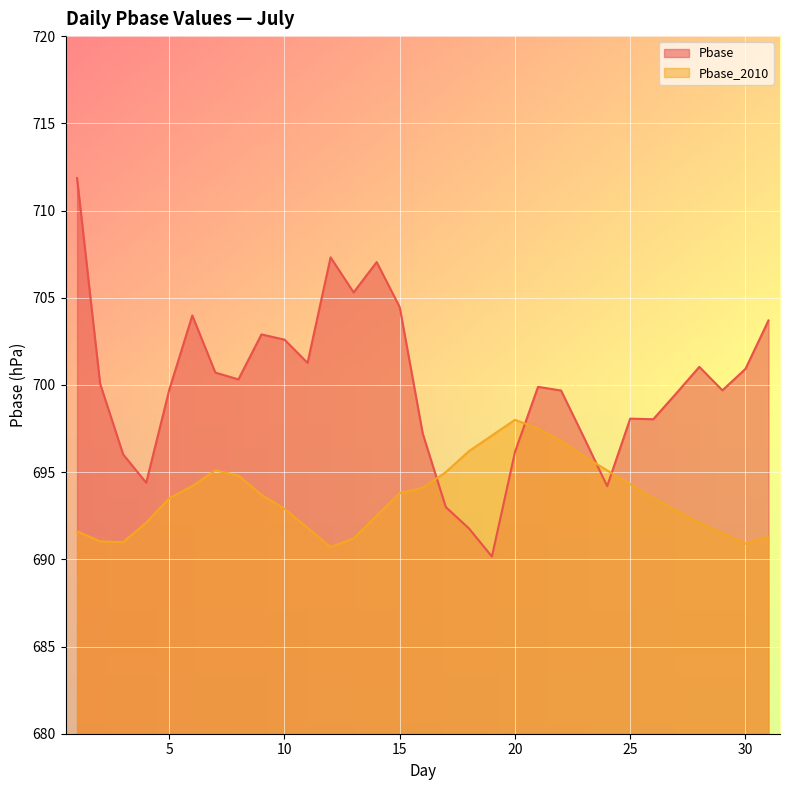

True or false: Pbase_2010 and Pbase intersect in this chart.

True